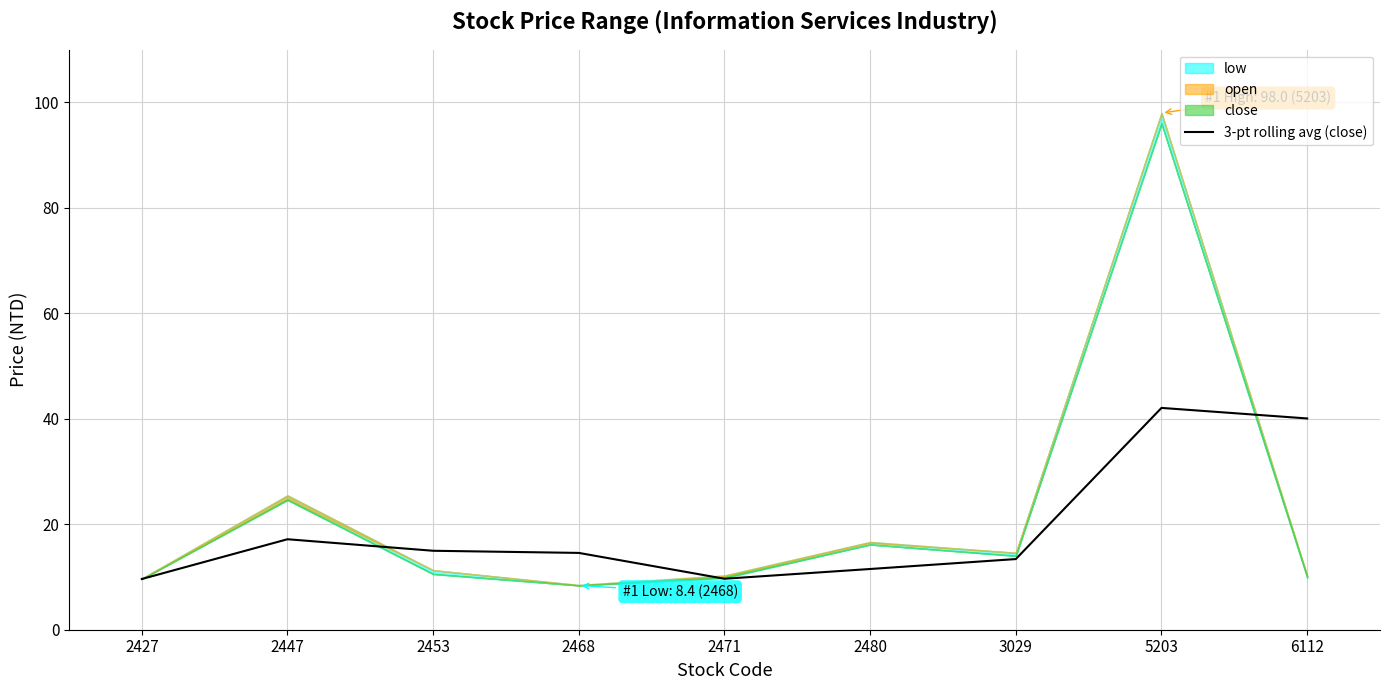

Is it true that the value at 2453 is 5.8?

False